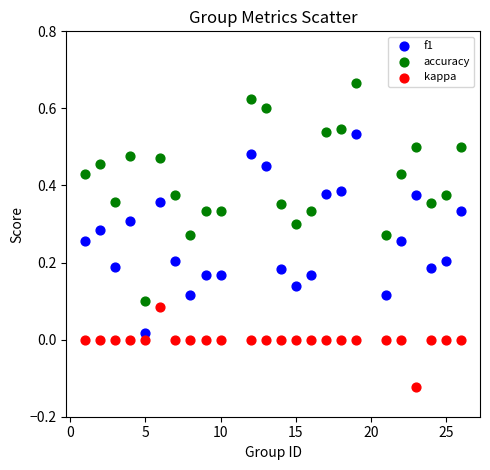

Which series has the largest Y range (max minus min)?

accuracy